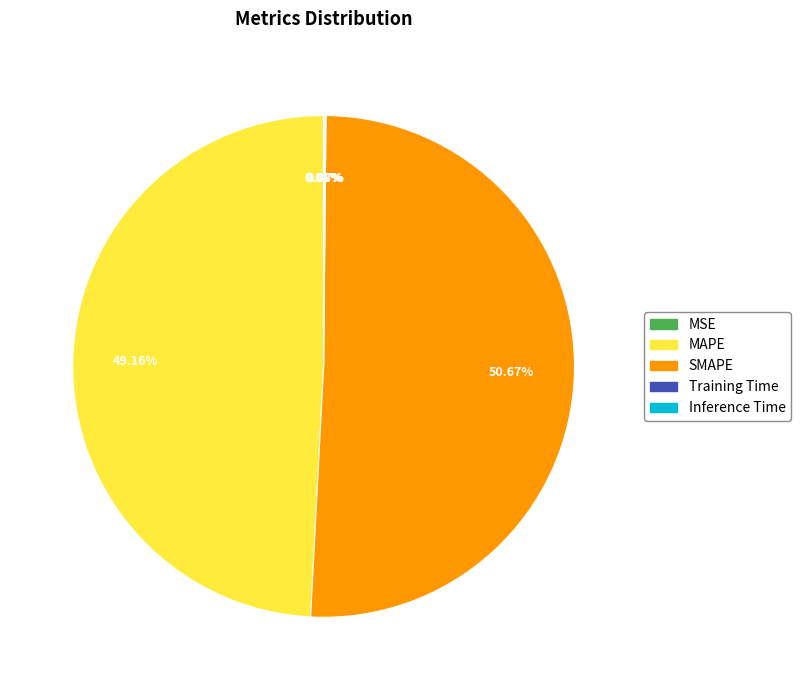

To the nearest percent, what is the average slice percentage?

20%